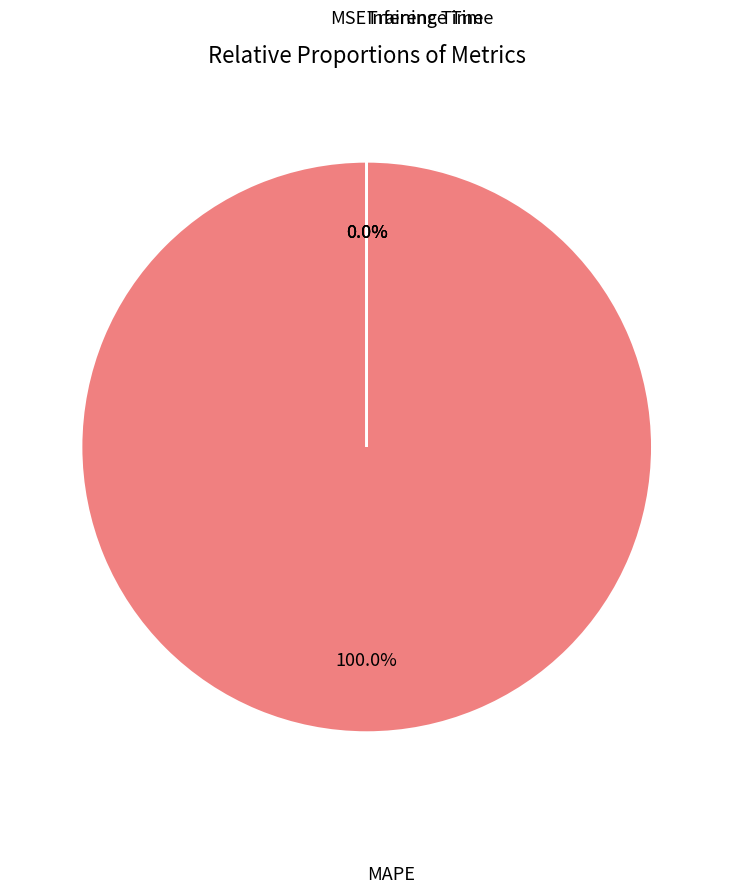

To the nearest percent, what is the difference between the MAPE and Training Time slice percentages?

100%